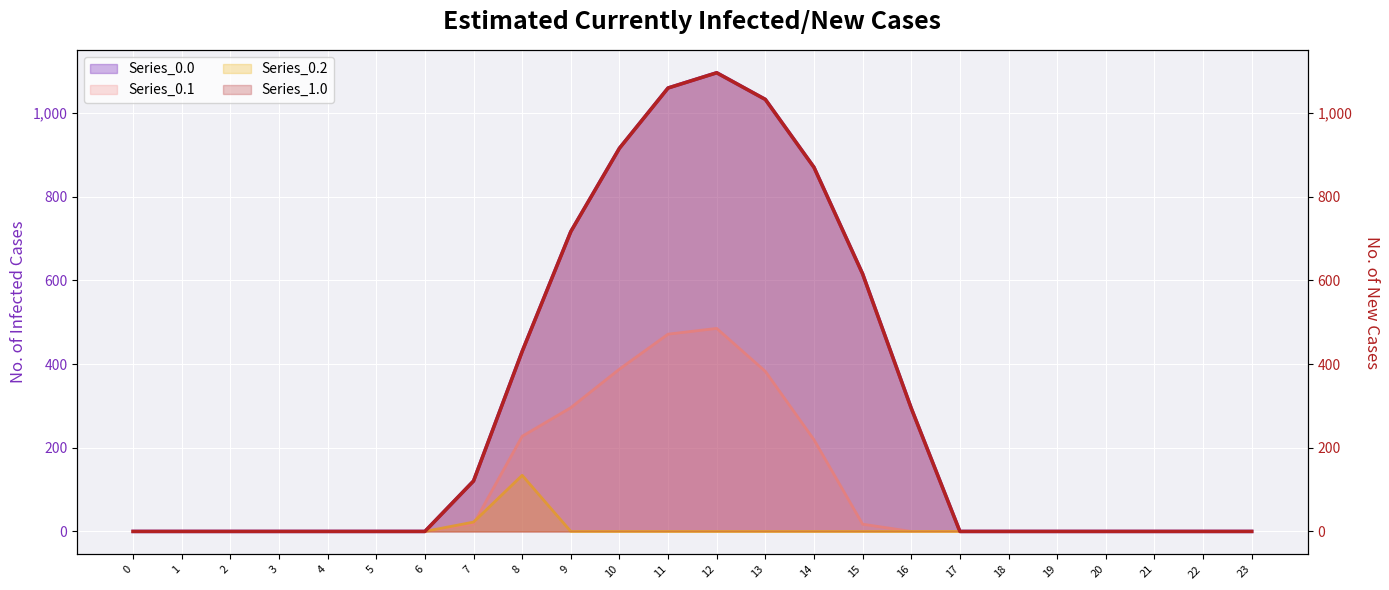

Rank the series at 16 from highest to lowest value.

Series_0.0, Series_1.0, Series_0.1, Series_0.2